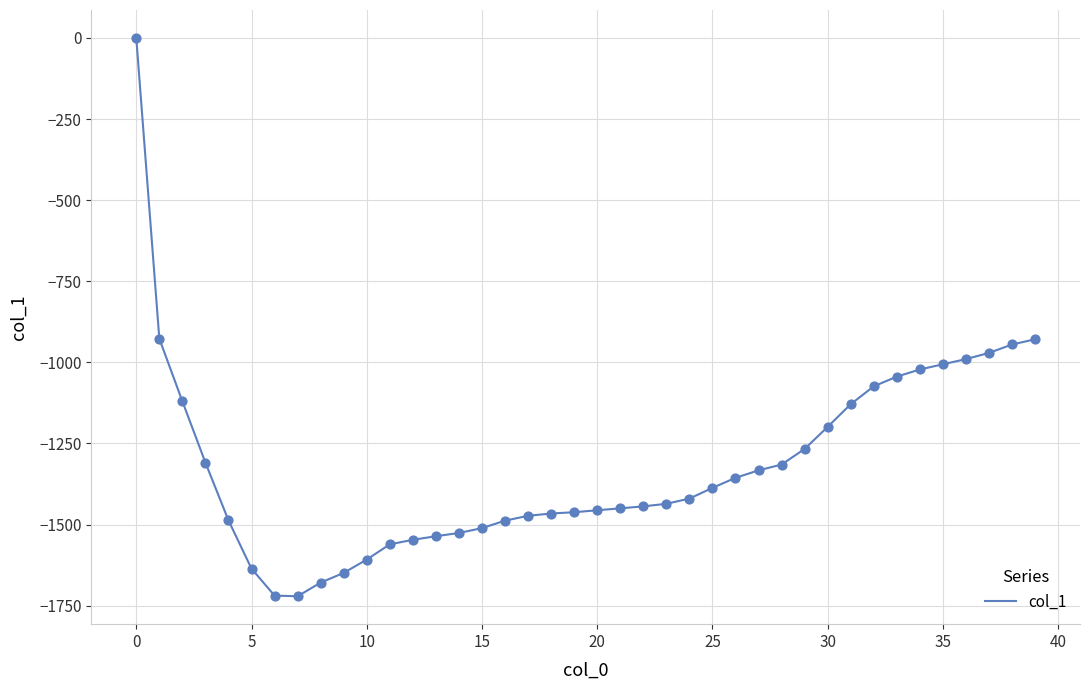

What is the difference between the maximum and minimum values?

1721